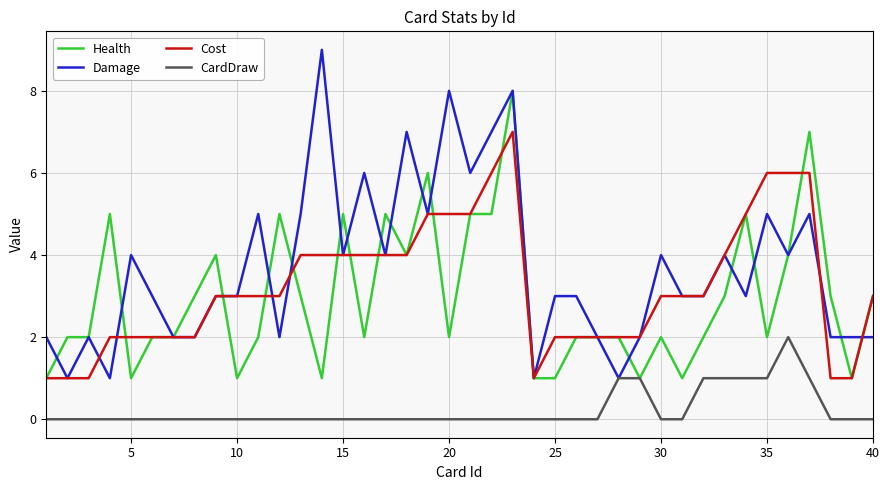

Reading left to right, what are all the values shown in this chart?

Health: 1	2	2	5	1	2	2	3	4	1	2	5	3	1	5	2	5	4	6	2	5	5	8	1	1	2	2	2	1	2	1	2	3	5	2	4	7	3	1	3
Damage: 2	1	2	1	4	3	2	2	3	3	5	2	5	9	4	6	4	7	5	8	6	7	8	1	3	3	2	1	2	4	3	3	4	3	5	4	5	2	2	2
Cost: 1	1	1	2	2	2	2	2	3	3	3	3	4	4	4	4	4	4	5	5	5	6	7	1	2	2	2	2	2	3	3	3	4	5	6	6	6	1	1	3
CardDraw: 0	0	0	0	0	0	0	0	0	0	0	0	0	0	0	0	0	0	0	0	0	0	0	0	0	0	0	1	1	0	0	1	1	1	1	2	1	0	0	0